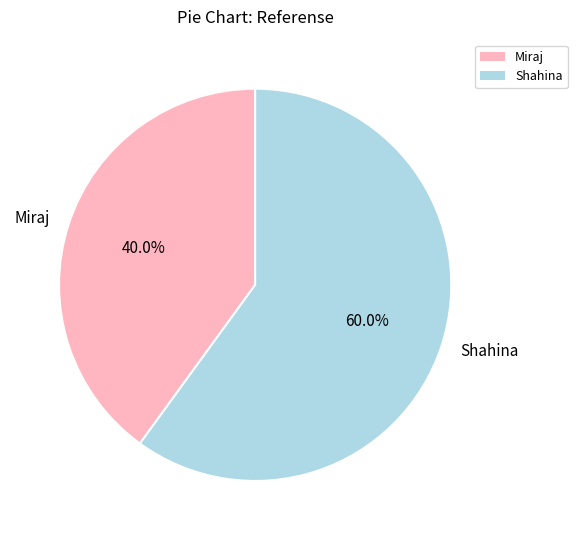

Which slice is the smallest?

Miraj